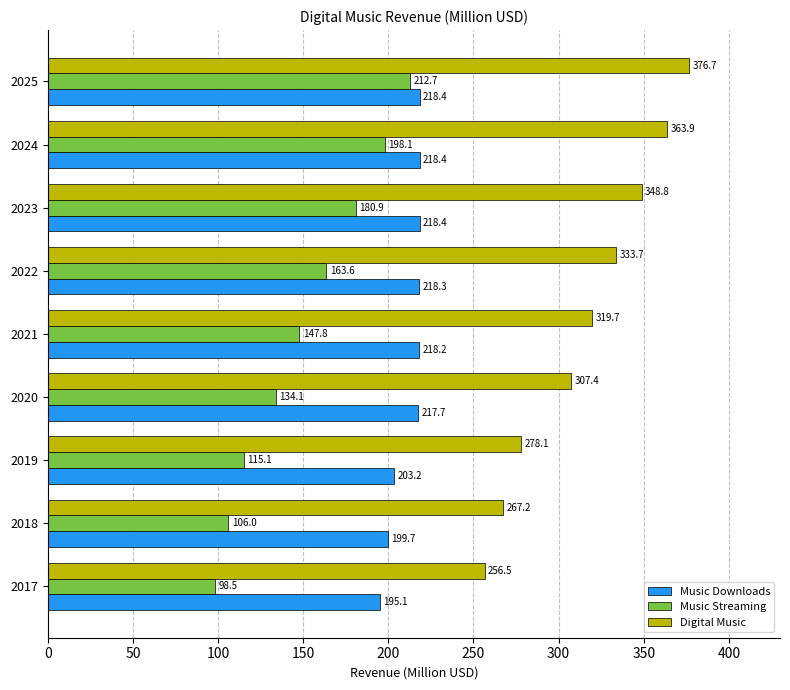

What are all the series names shown in the legend?

Music Downloads, Music Streaming, Digital Music